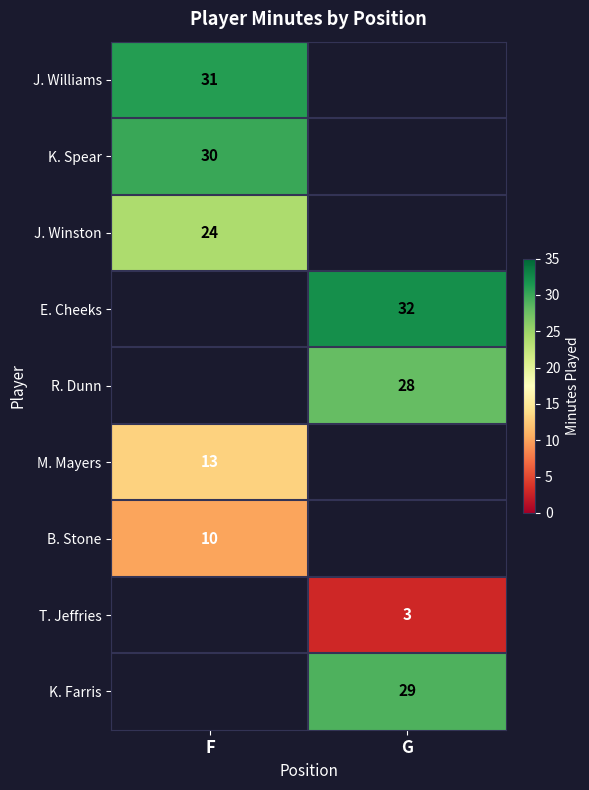

True or false: T. Jeffries has a value of 3 at G.

True